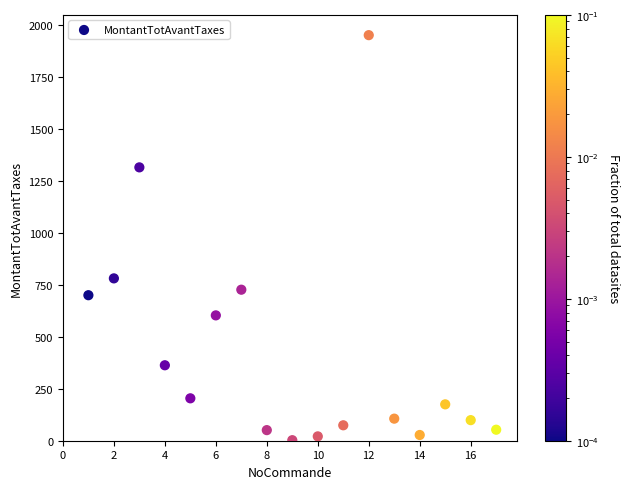

What Y value in the scatter plot is closest to 976?

781.0